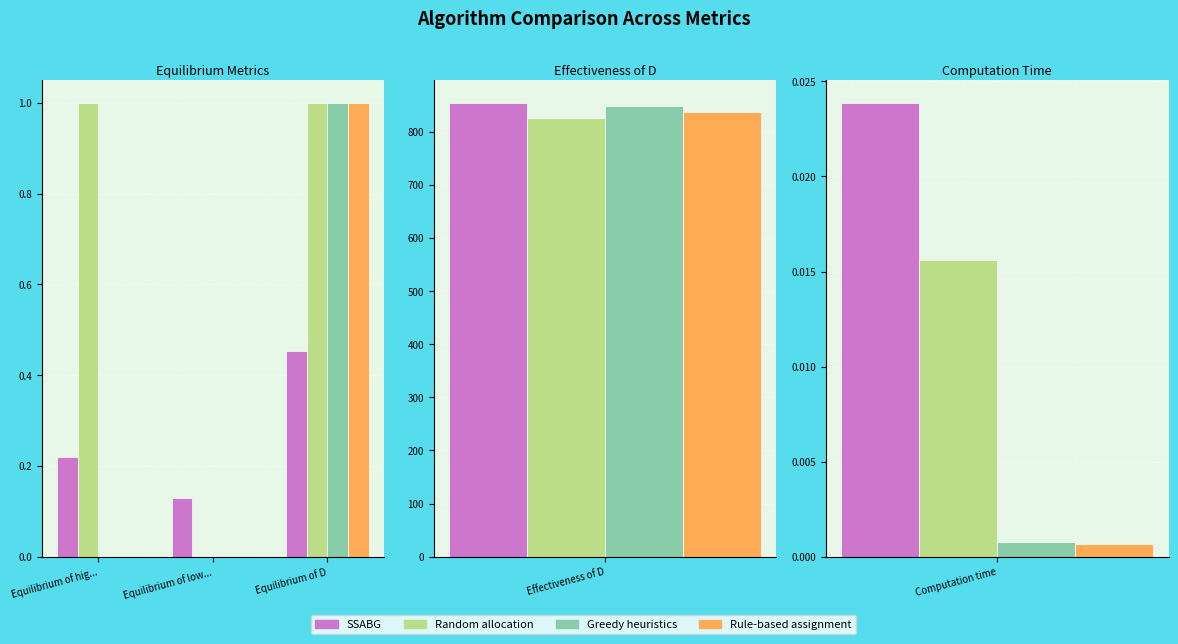

How many groups of bars are there?

3